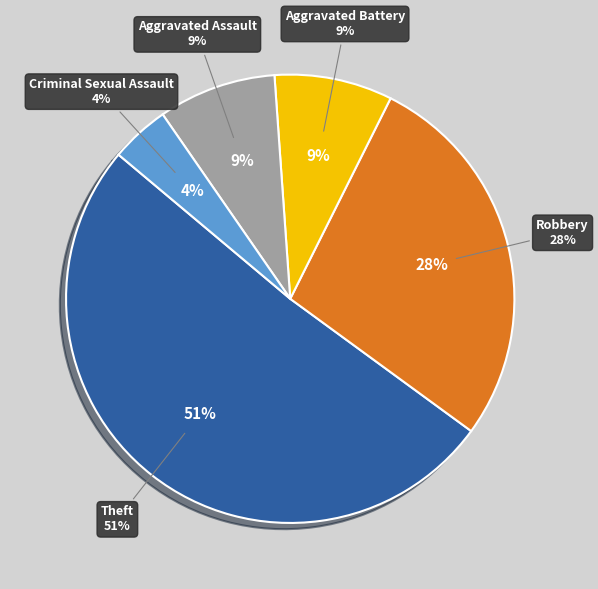

Rank the categories by value from lowest to highest.

Criminal Sexual Assault, Aggravated Assault, Aggravated Battery, Robbery, Theft